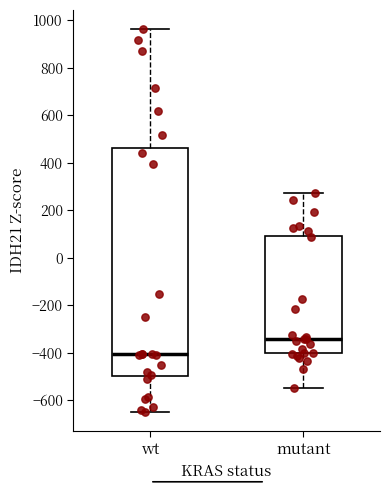

Where is the upper edge of the box for wt on the y-axis? The values are not printed on the chart, so give them approximately, as read against the axis.

460